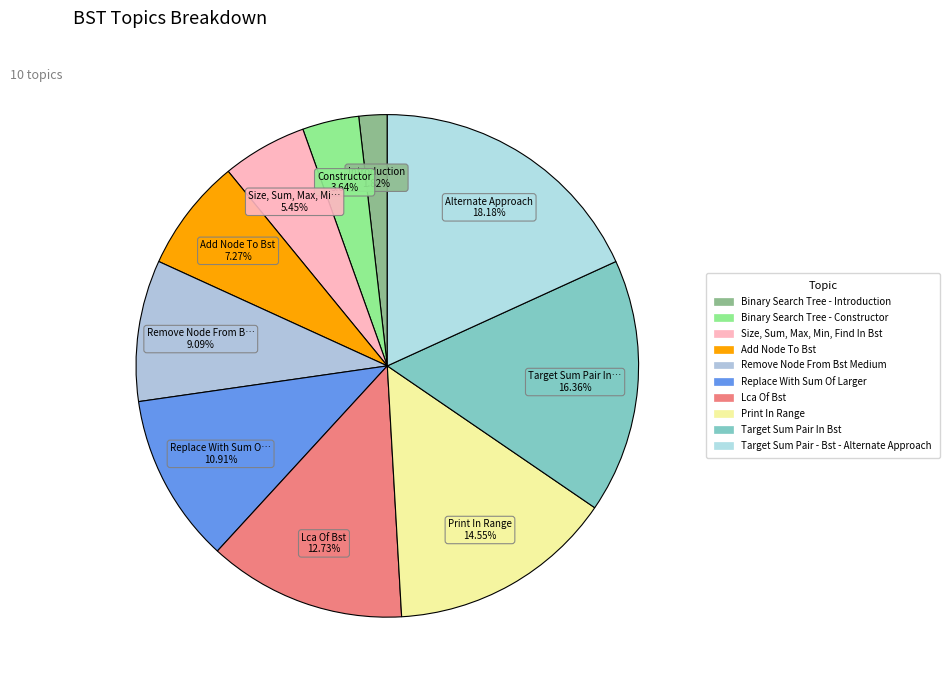

Combined, what portion of the pie is Target Sum Pair - Bst - Alternate Approach and Target Sum Pair In Bst?

34.5%